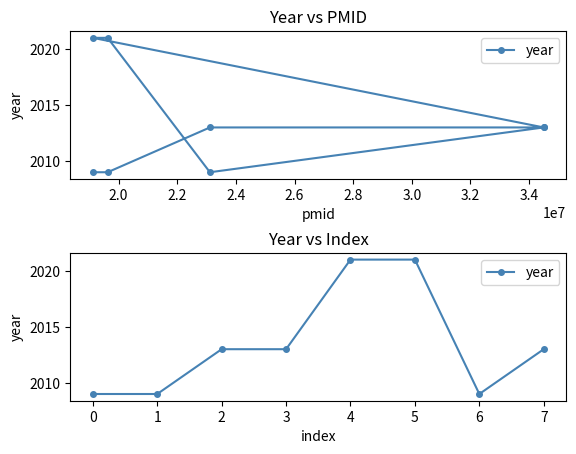

Is this an area chart (filled region under the line)?

No